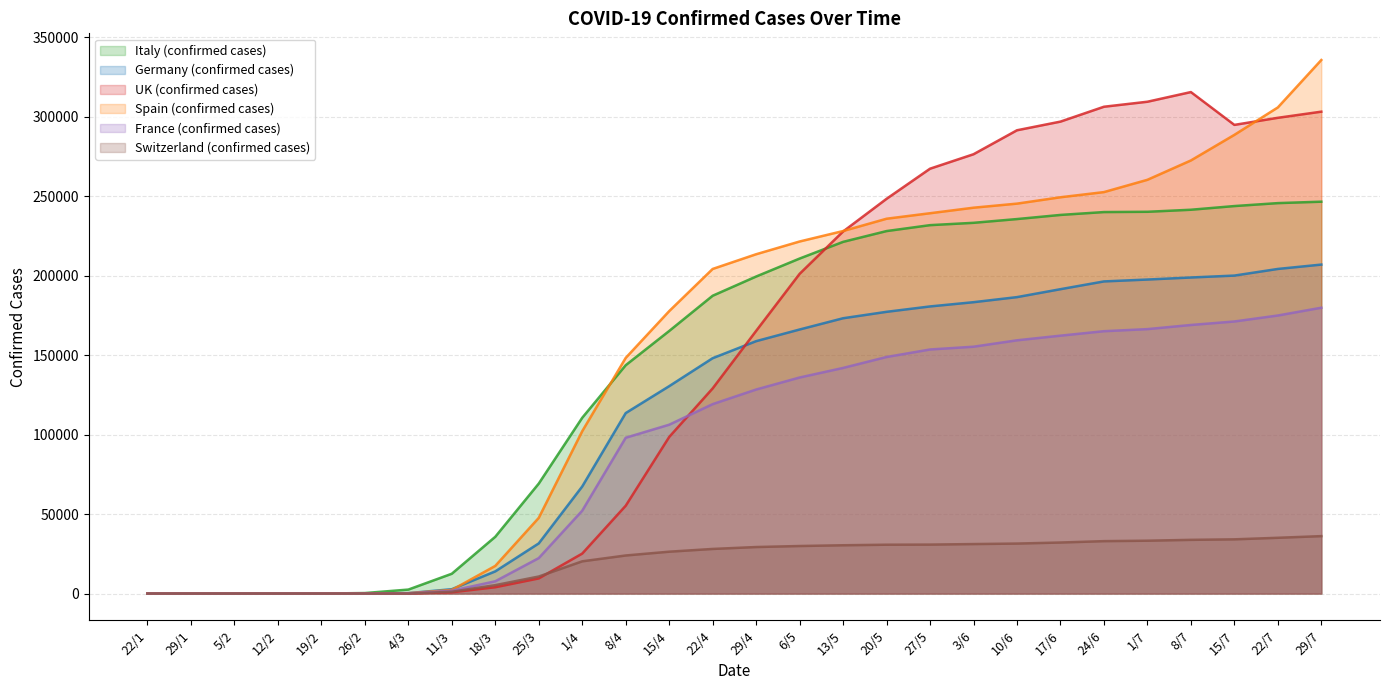

What is the sum of the Germany (confirmed cases) values at 22/4 and 24/6?

344381